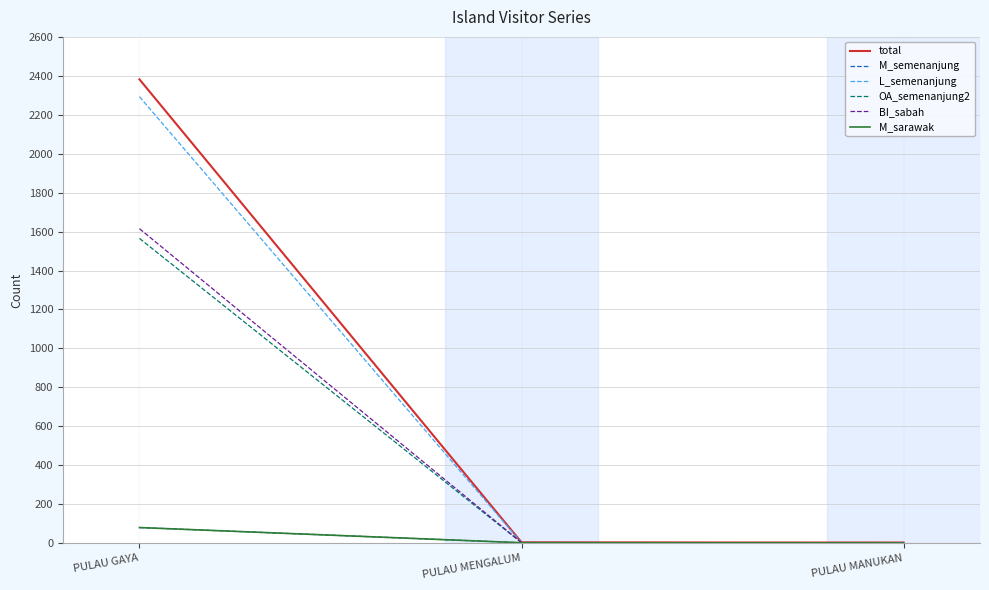

Reading right to left, transcribe all the data shown in this chart.

total: PULAU MANUKAN=3	PULAU MENGALUM=4	PULAU GAYA=2382
M_semenanjung: PULAU MANUKAN=1	PULAU MENGALUM=2	PULAU GAYA=80
L_semenanjung: PULAU MANUKAN=1	PULAU MENGALUM=2	PULAU GAYA=2293
OA_semenanjung2: PULAU MANUKAN=1	PULAU MENGALUM=2	PULAU GAYA=1565
BI_sabah: PULAU MANUKAN=2	PULAU MENGALUM=3	PULAU GAYA=1615
M_sarawak: PULAU MANUKAN=1	PULAU MENGALUM=2	PULAU GAYA=80